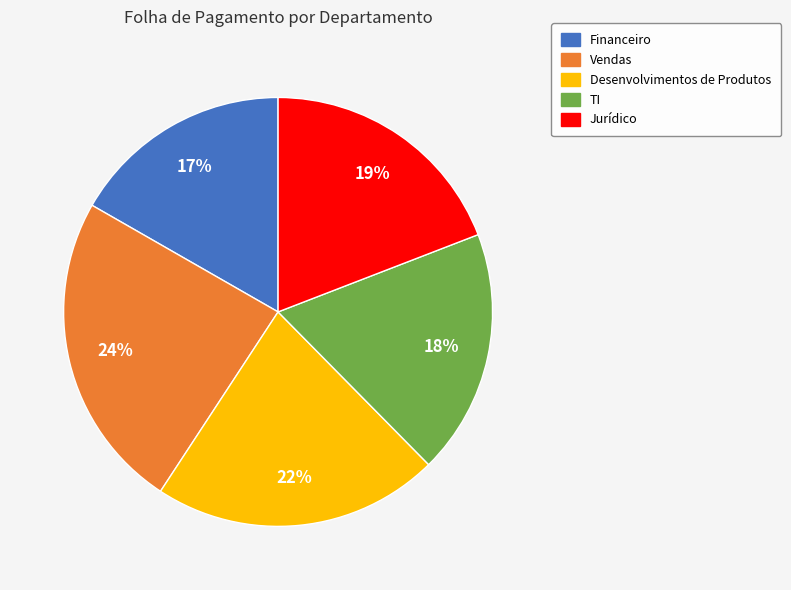

Approximately how many times larger is the value at Vendas compared to Financeiro?

1.4